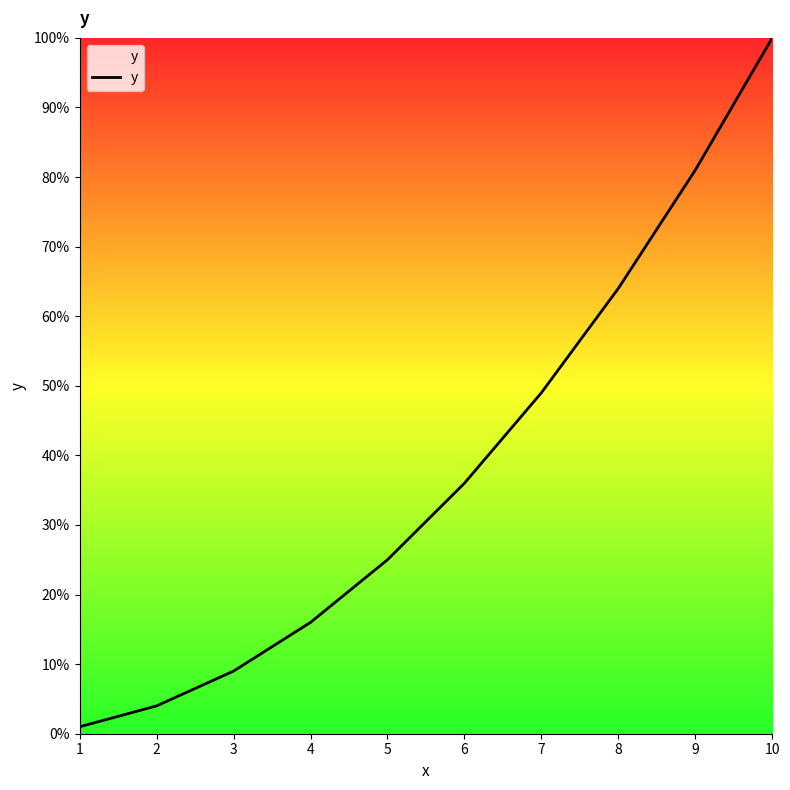

Reading right to left, extract all data points from this chart.

100	81	64	49	36	25	16	9	4	1